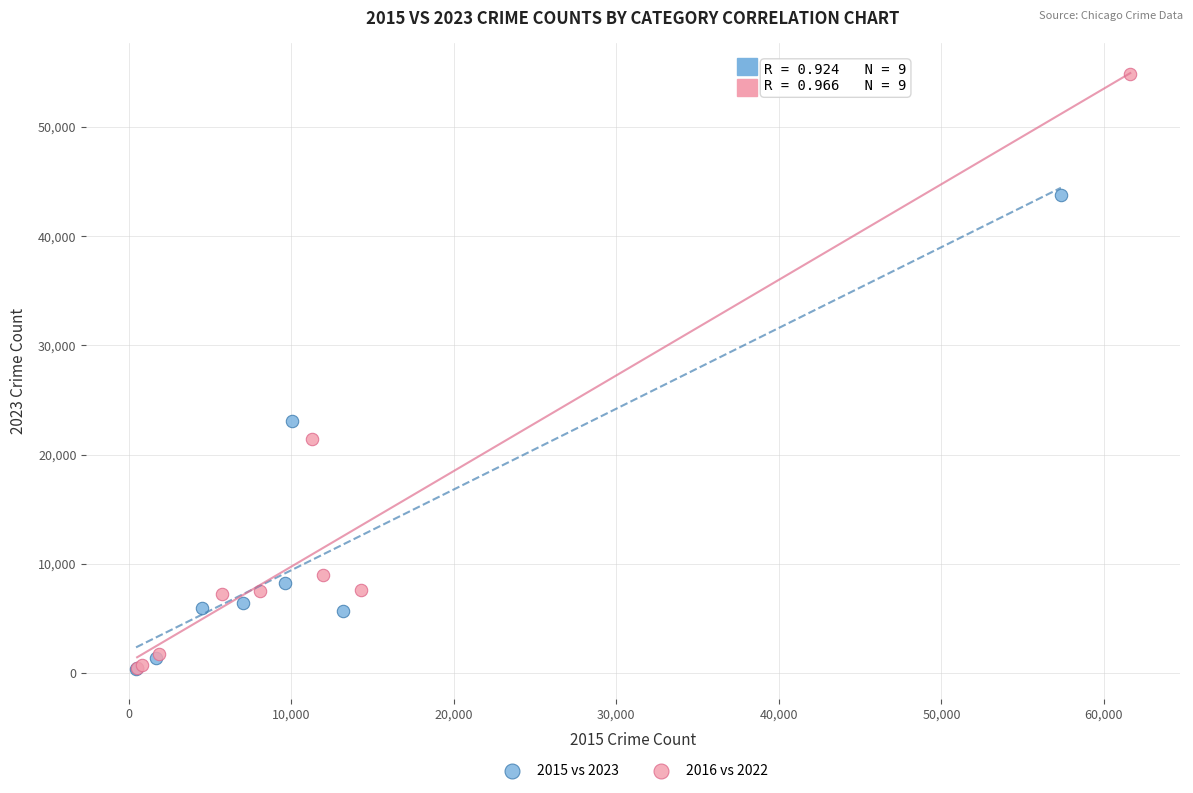

Which series has the widest spread of Y values?

2016 vs 2022